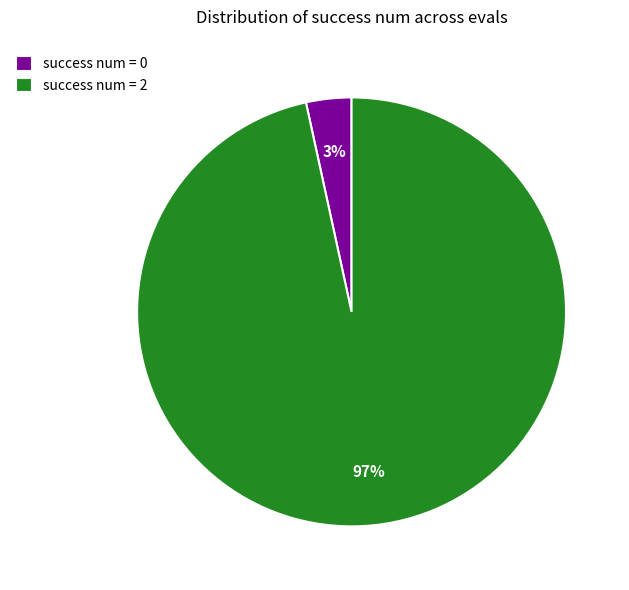

What percentage is the success num = 0 slice, to the nearest percent?

3%